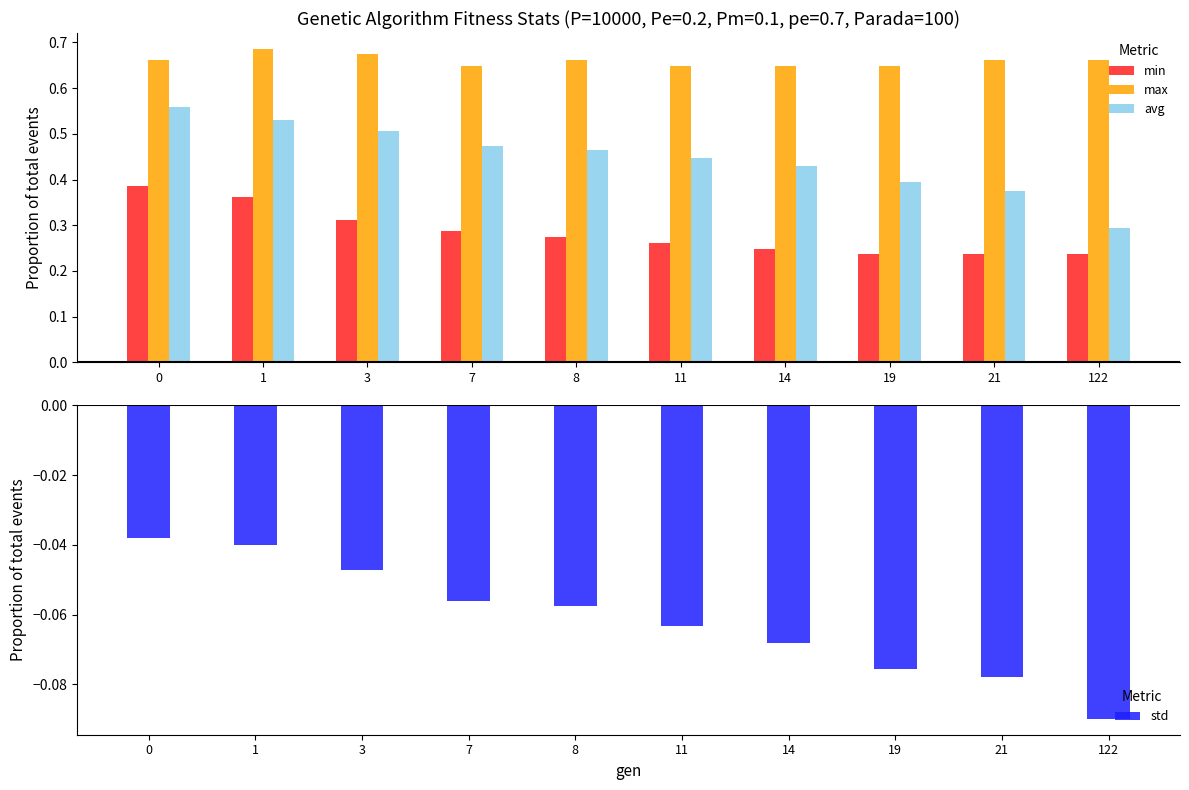

Reading right to left, extract all data points from this chart.

min: 122=0.2	21=0.2	19=0.2	14=0.2	11=0.3	8=0.3	7=0.3	3=0.3	1=0.4	0=0.4
max: 122=0.7	21=0.7	19=0.6	14=0.6	11=0.6	8=0.7	7=0.6	3=0.7	1=0.7	0=0.7
avg: 122=0.3	21=0.4	19=0.4	14=0.4	11=0.4	8=0.5	7=0.5	3=0.5	1=0.5	0=0.6
std: 122=-0.1	21=-0.1	19=-0.1	14=-0.1	11=-0.1	8=-0.1	7=-0.1	3=-0.0	1=-0.0	0=-0.0